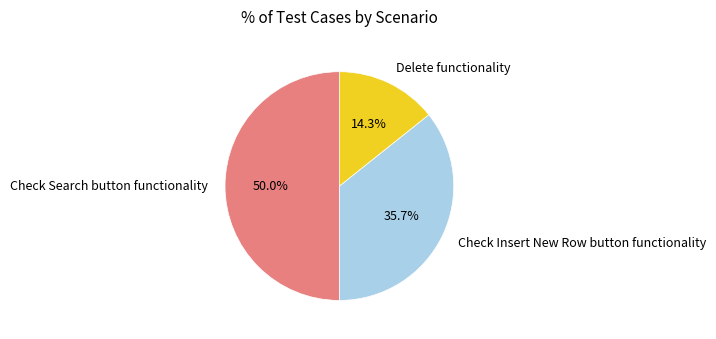

To the nearest percent, what percentage of the pie is Delete functionality?

14%